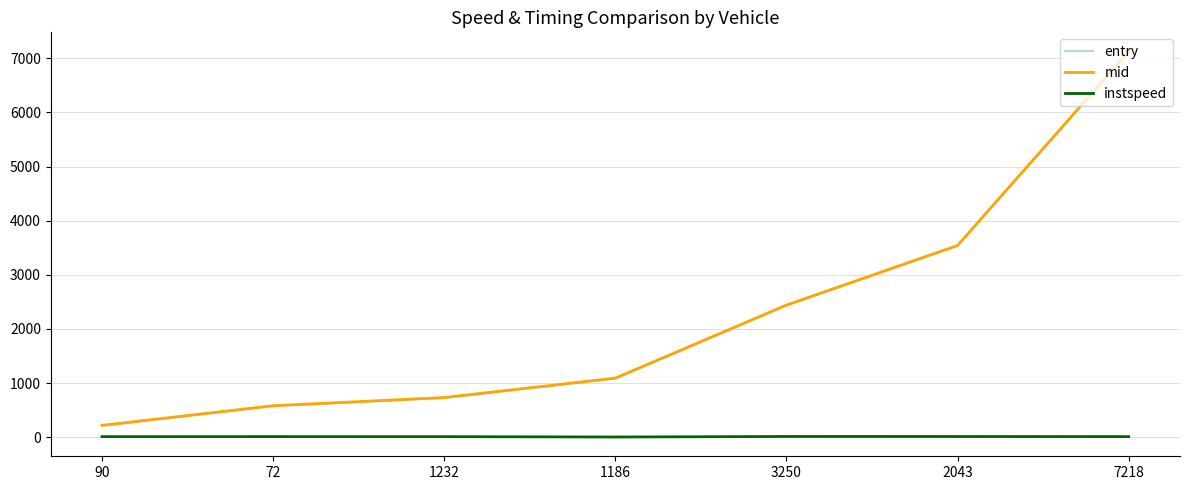

The value of entry at 72 is 912.8. True or false?

False